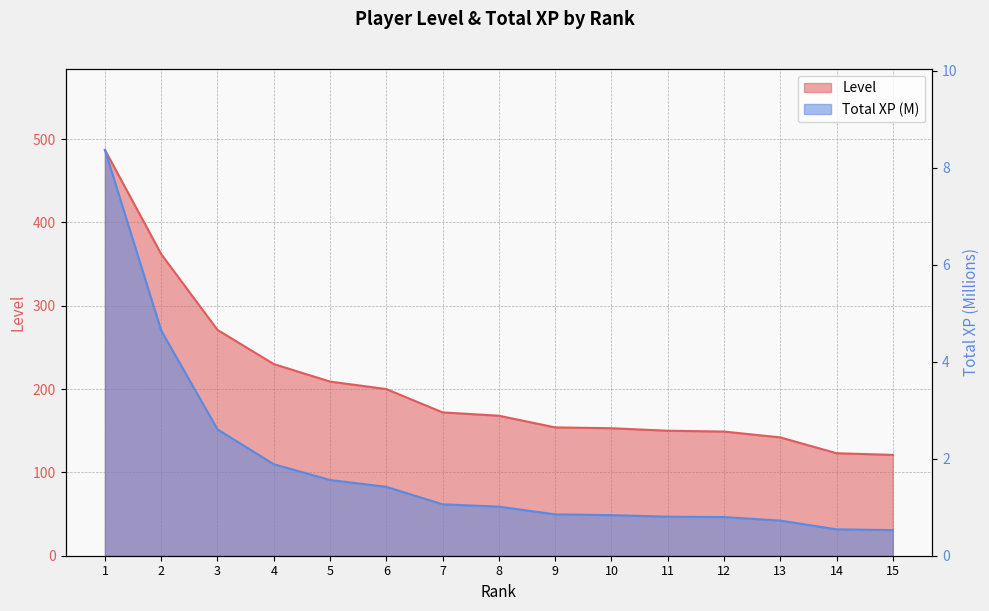

At how many categories does at least one series exceed 131?

13